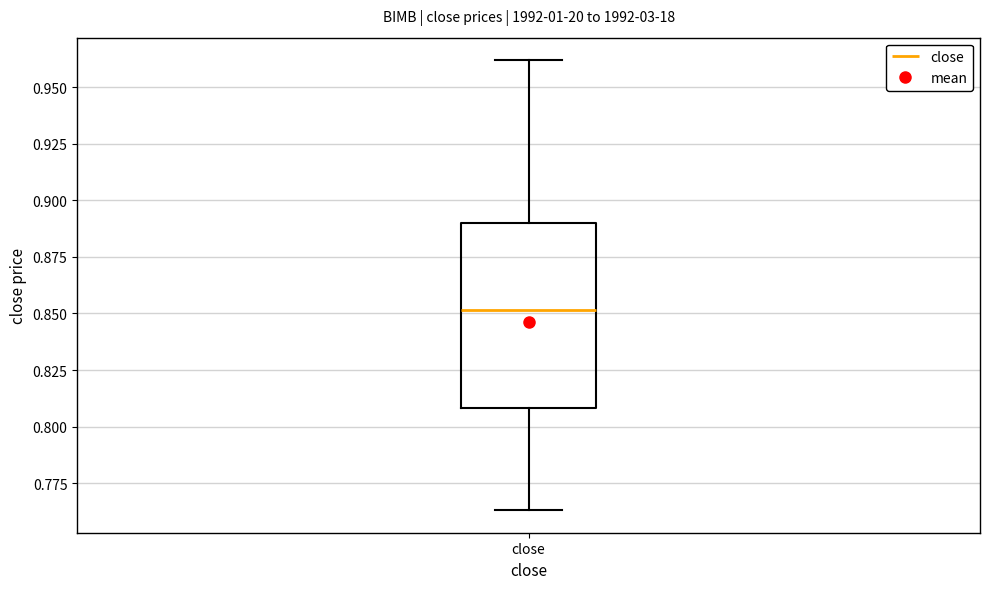

Read this box plot against the y-axis: the position of the median line, the range covered by the box, and the ends of both whiskers. The values are not printed on the chart, so give them approximately, as read against the axis.

median 0.850, box 0.810 to 0.890, whiskers 0.765 to 0.960